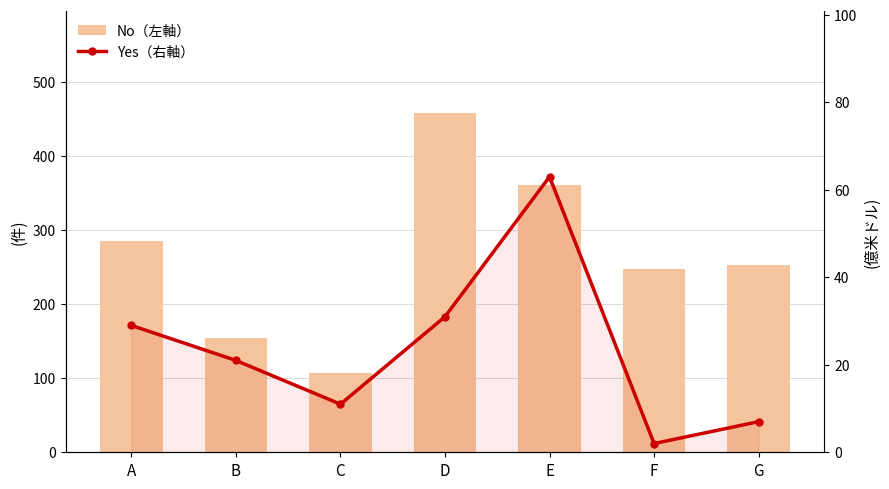

True or false: Yes（右軸） has a value of 11 at C.

True